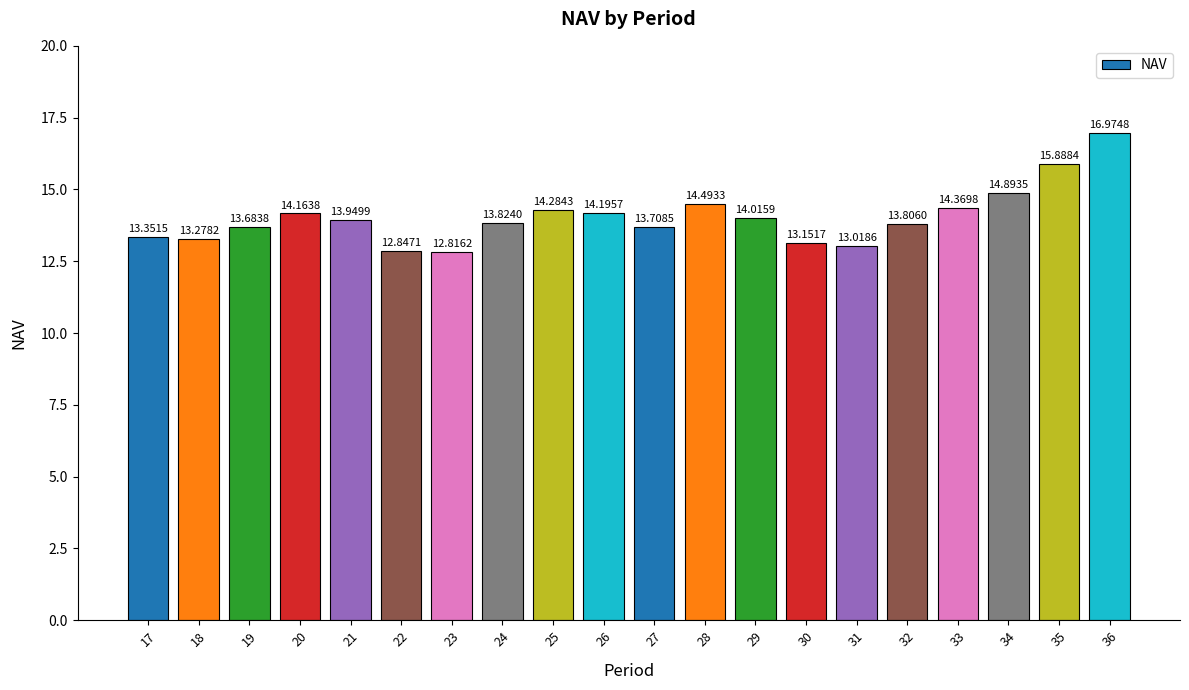

What is the change in value from 21 to 30?

-0.8